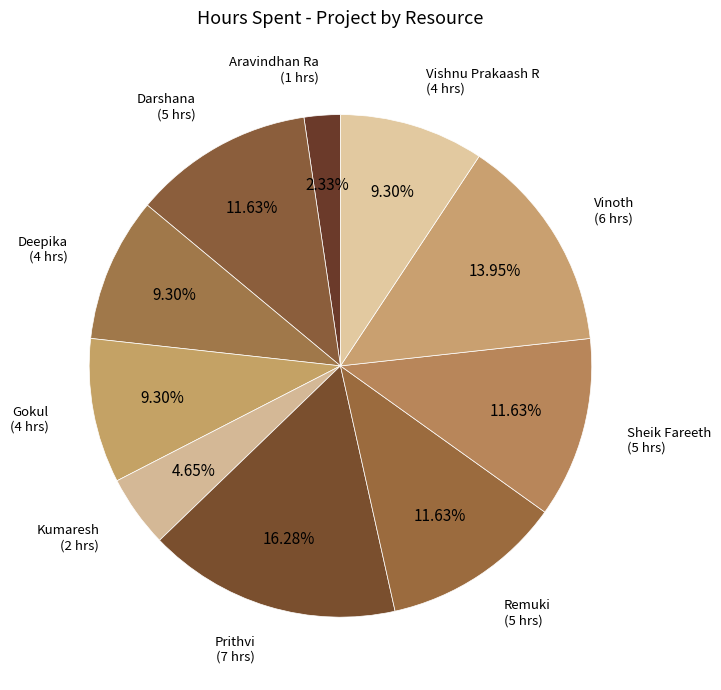

Combined, do Sheik Fareeth and Darshana account for over 50%?

No